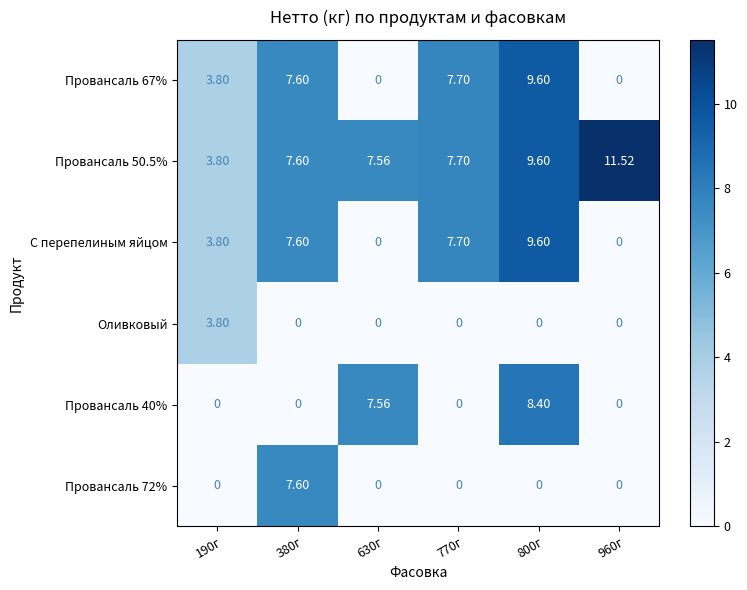

Is the value of Оливковый at 190г greater than the value of Провансаль 67% at 770г?

No